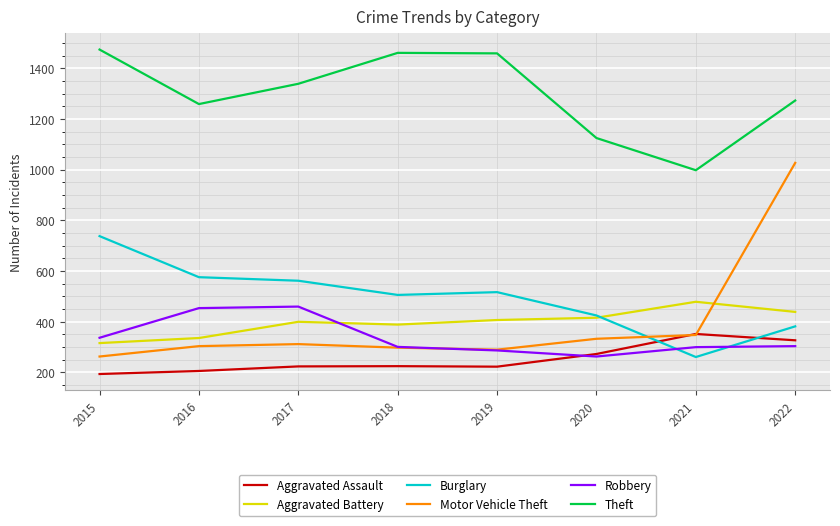

What is the total value across all series at 2015?

3322